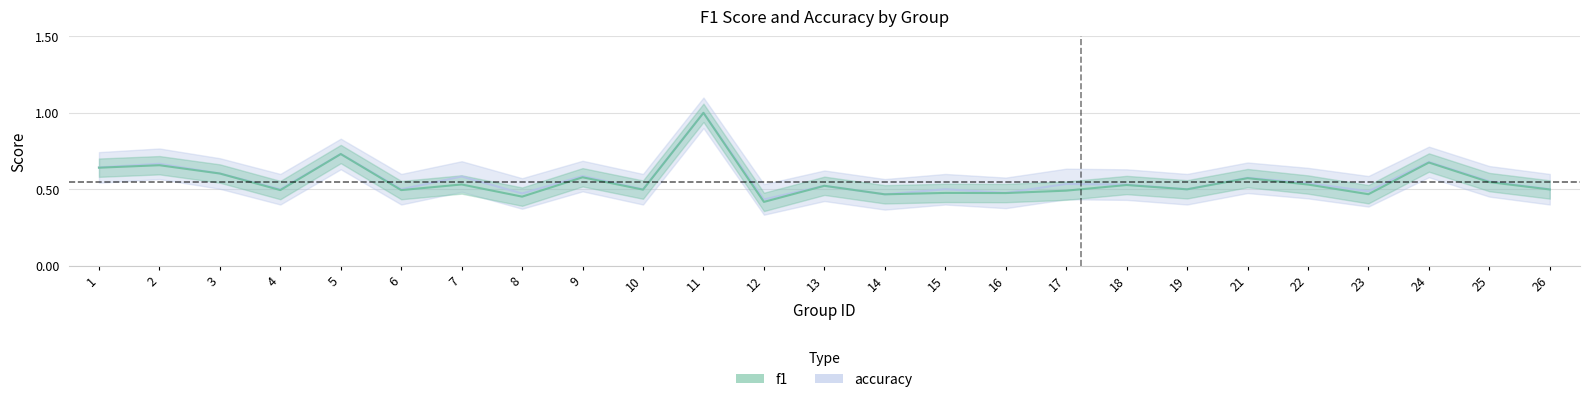

True or false: accuracy has a value of 0.5 at 17.

True